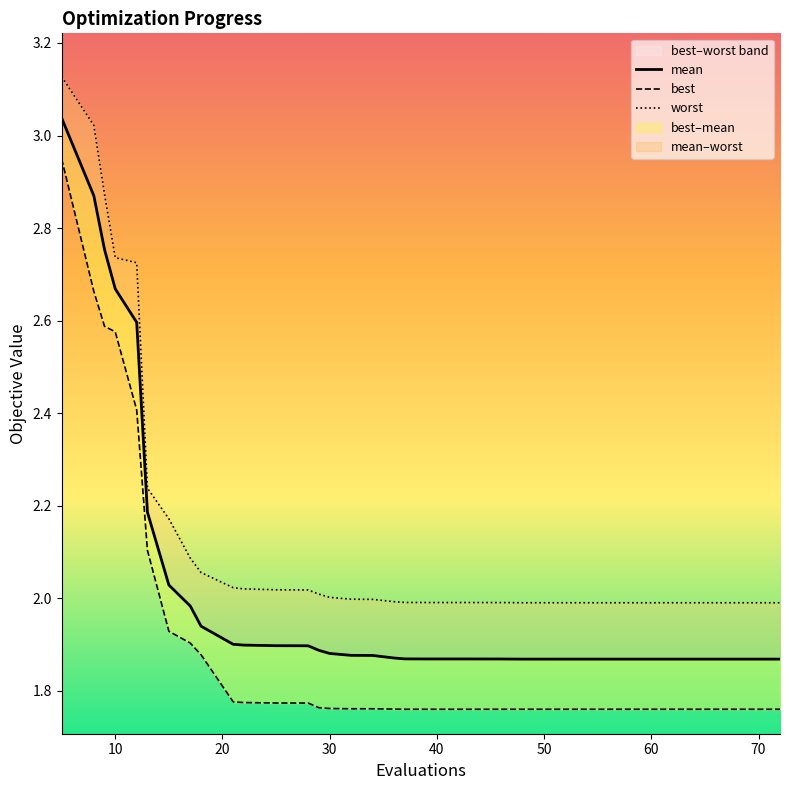

True or false: mean and best cross at least once.

False